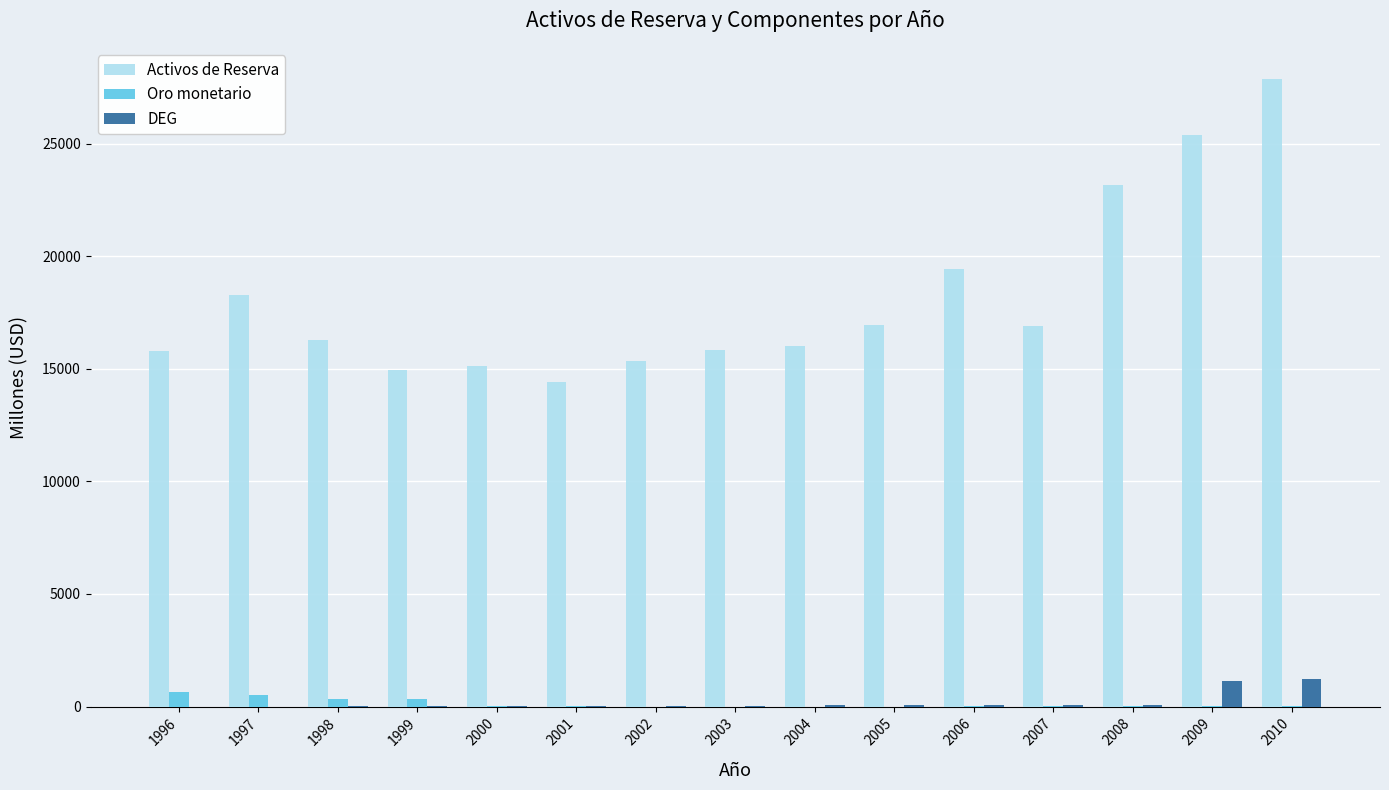

Where does the Oro monetario series first go above 9?

1996